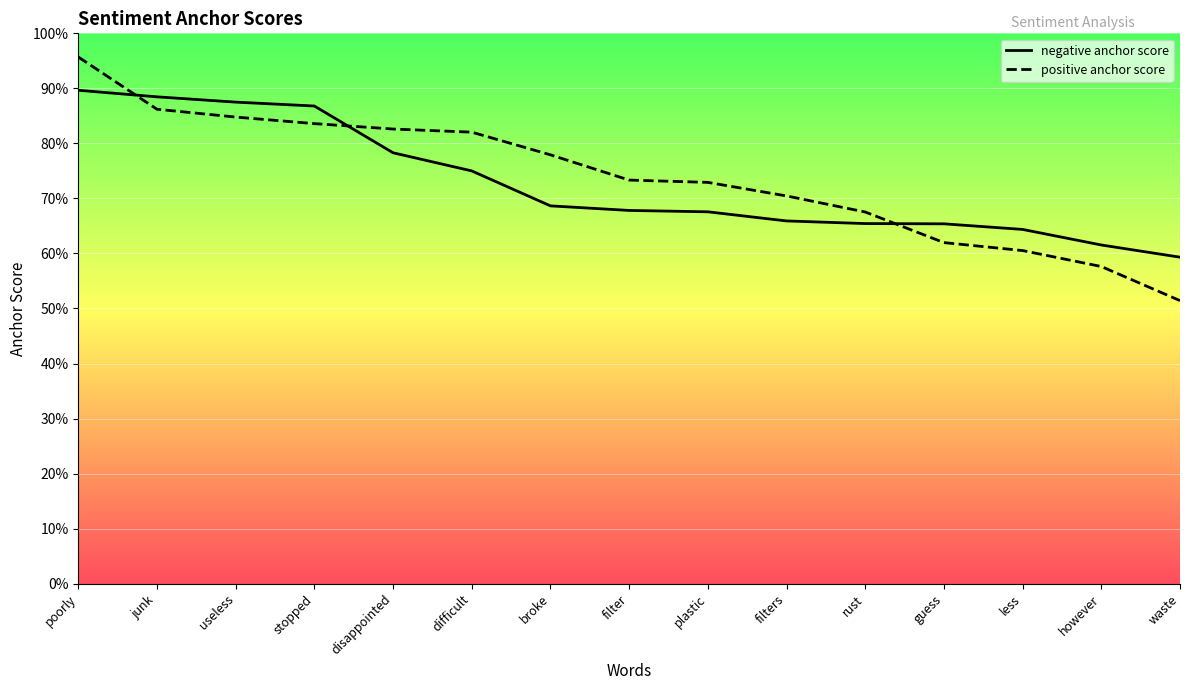

List the series in order of their overall mean, highest first.

positive anchor score, negative anchor score